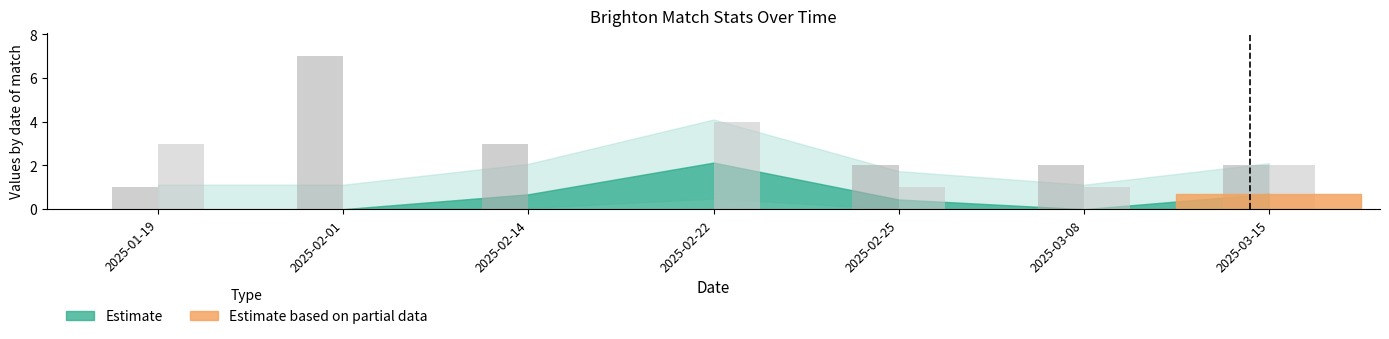

At which category is the sum across all series the highest?

2025-02-01